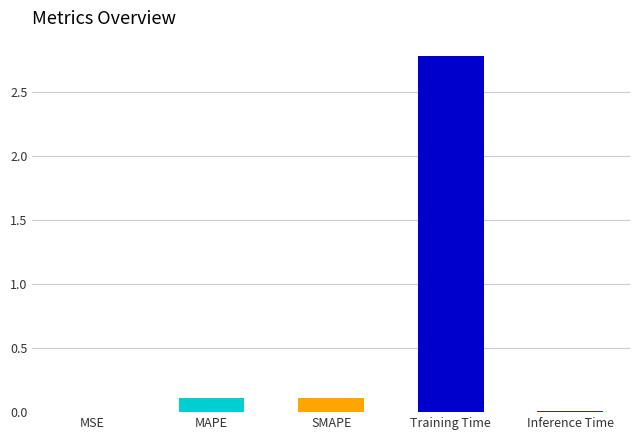

True or false: the data shows 0.0 at MSE.

False